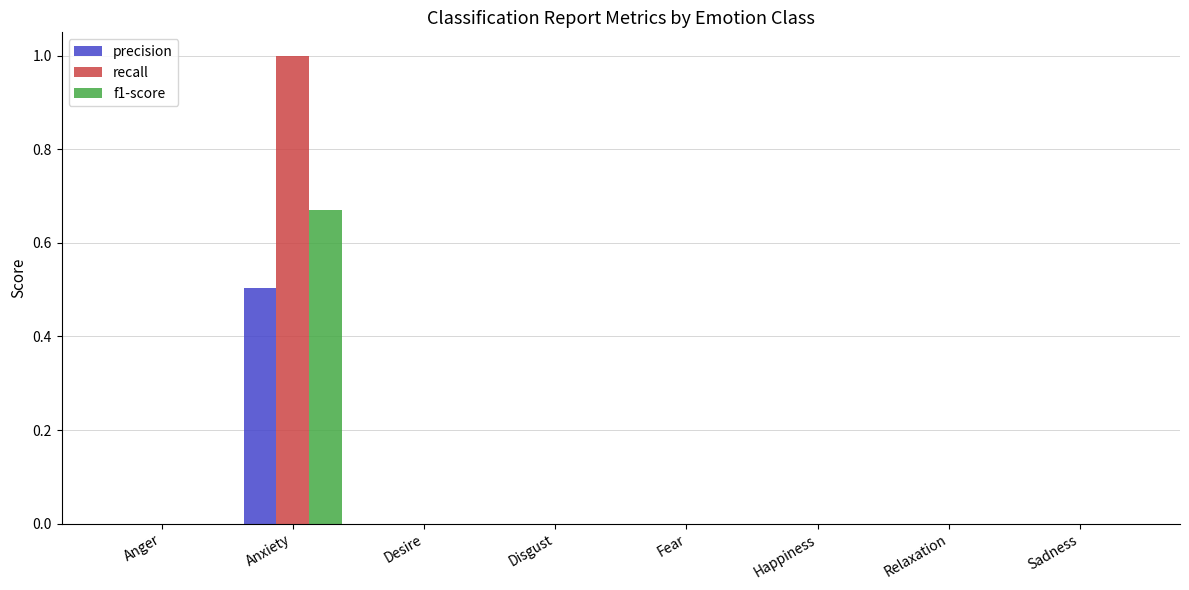

What is the average value of the recall series?

0.1